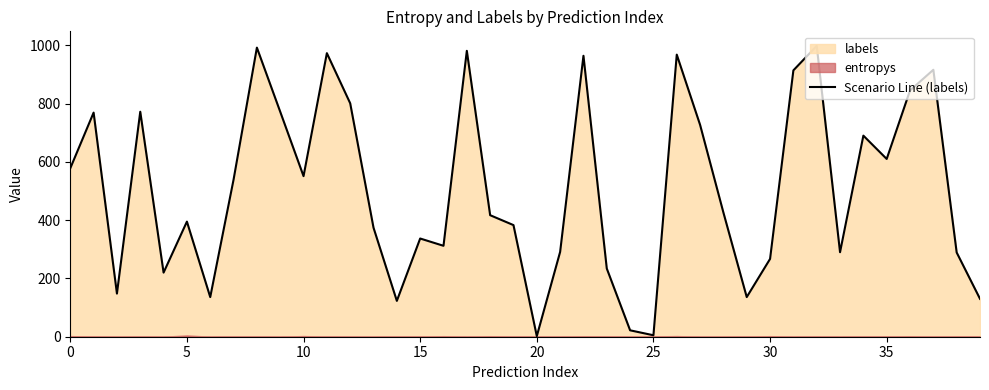

Does the chart display data point markers on the line(s)?

No